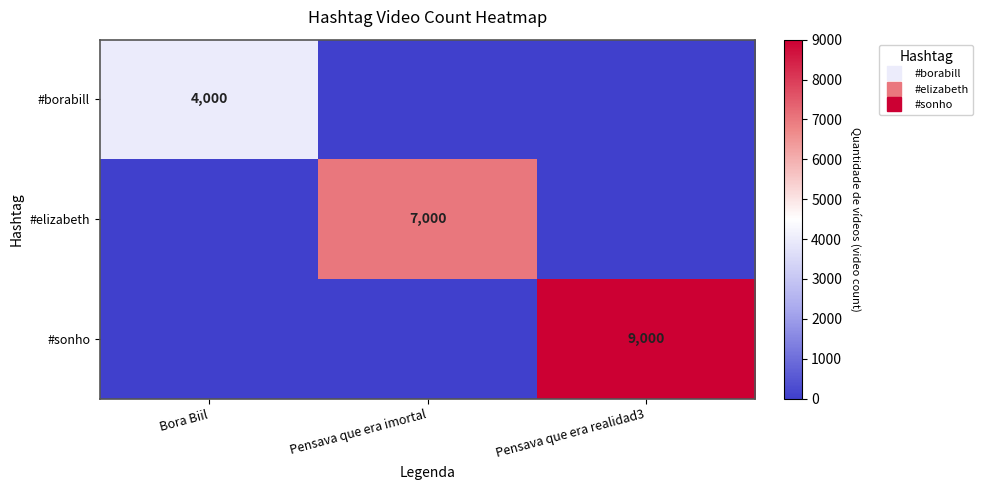

Rank the series at Pensava que era realidad3 from highest to lowest value.

#sonho, #borabill, #elizabeth